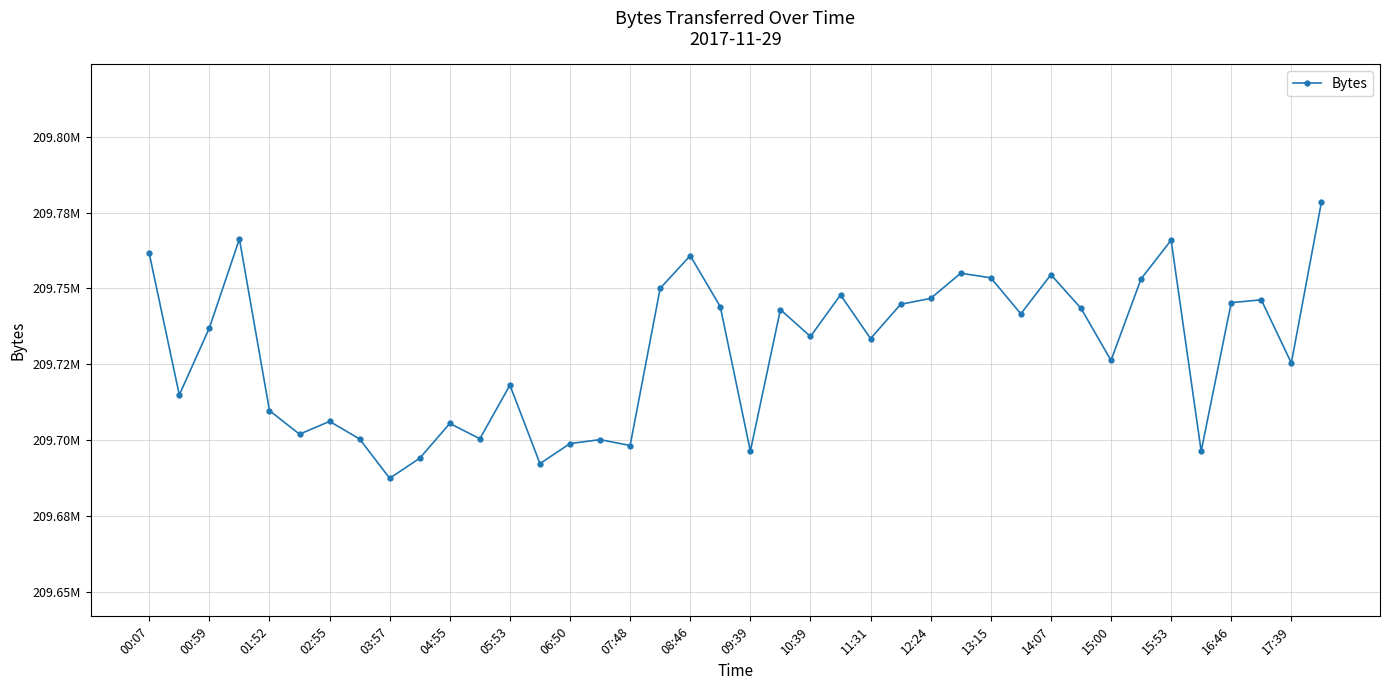

Is this an area chart (filled region under the line)?

No